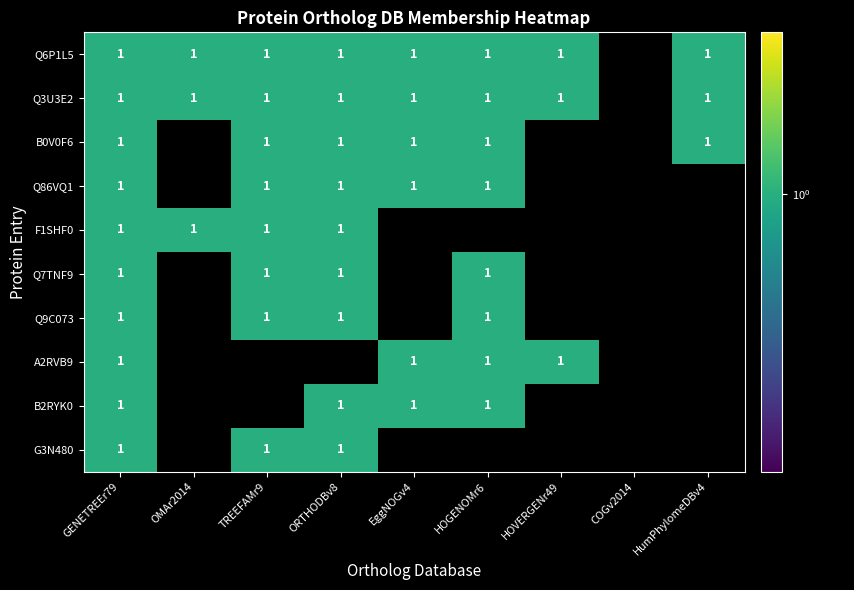

Reading right to left, list all the values displayed in this chart.

Q6P1L5: HumPhylomeDBv4=1	COGv2014=0	HOVERGENr49=1	HOGENOMr6=1	EggNOGv4=1	ORTHODBv8=1	TREEFAMr9=1	OMAr2014=1	GENETREEr79=1
Q3U3E2: HumPhylomeDBv4=1	COGv2014=0	HOVERGENr49=1	HOGENOMr6=1	EggNOGv4=1	ORTHODBv8=1	TREEFAMr9=1	OMAr2014=1	GENETREEr79=1
B0V0F6: HumPhylomeDBv4=1	COGv2014=0	HOVERGENr49=0	HOGENOMr6=1	EggNOGv4=1	ORTHODBv8=1	TREEFAMr9=1	OMAr2014=0	GENETREEr79=1
Q86VQ1: HumPhylomeDBv4=0	COGv2014=0	HOVERGENr49=0	HOGENOMr6=1	EggNOGv4=1	ORTHODBv8=1	TREEFAMr9=1	OMAr2014=0	GENETREEr79=1
F1SHF0: HumPhylomeDBv4=0	COGv2014=0	HOVERGENr49=0	HOGENOMr6=0	EggNOGv4=0	ORTHODBv8=1	TREEFAMr9=1	OMAr2014=1	GENETREEr79=1
Q7TNF9: HumPhylomeDBv4=0	COGv2014=0	HOVERGENr49=0	HOGENOMr6=1	EggNOGv4=0	ORTHODBv8=1	TREEFAMr9=1	OMAr2014=0	GENETREEr79=1
Q9C073: HumPhylomeDBv4=0	COGv2014=0	HOVERGENr49=0	HOGENOMr6=1	EggNOGv4=0	ORTHODBv8=1	TREEFAMr9=1	OMAr2014=0	GENETREEr79=1
A2RVB9: HumPhylomeDBv4=0	COGv2014=0	HOVERGENr49=1	HOGENOMr6=1	EggNOGv4=1	ORTHODBv8=0	TREEFAMr9=0	OMAr2014=0	GENETREEr79=1
B2RYK0: HumPhylomeDBv4=0	COGv2014=0	HOVERGENr49=0	HOGENOMr6=1	EggNOGv4=1	ORTHODBv8=1	TREEFAMr9=0	OMAr2014=0	GENETREEr79=1
G3N480: HumPhylomeDBv4=0	COGv2014=0	HOVERGENr49=0	HOGENOMr6=0	EggNOGv4=0	ORTHODBv8=1	TREEFAMr9=1	OMAr2014=0	GENETREEr79=1